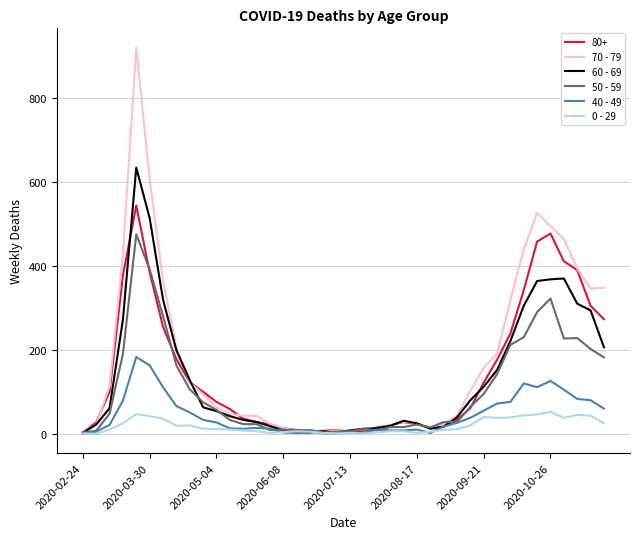

Count the number of data series in this chart.

6